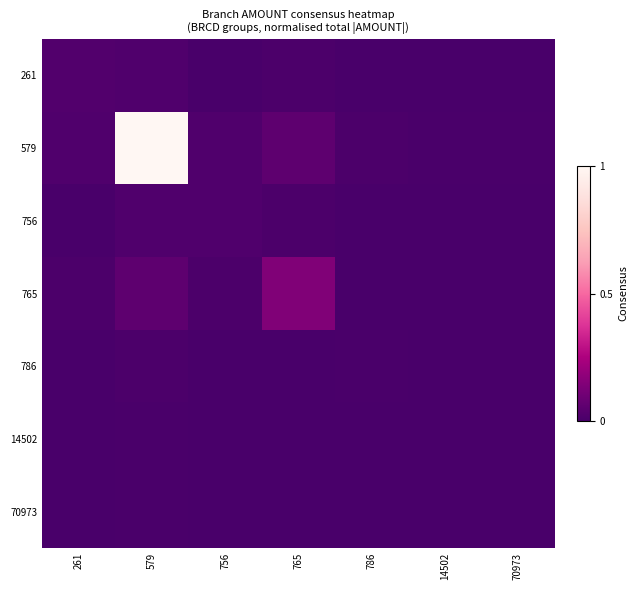

At which category is the sum across all series the highest?

579